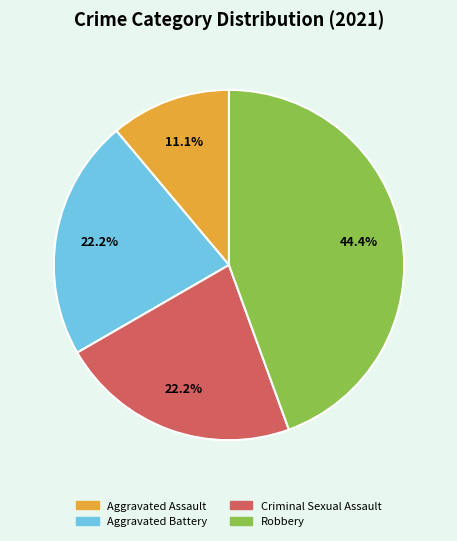

How many slices are in this pie chart?

4